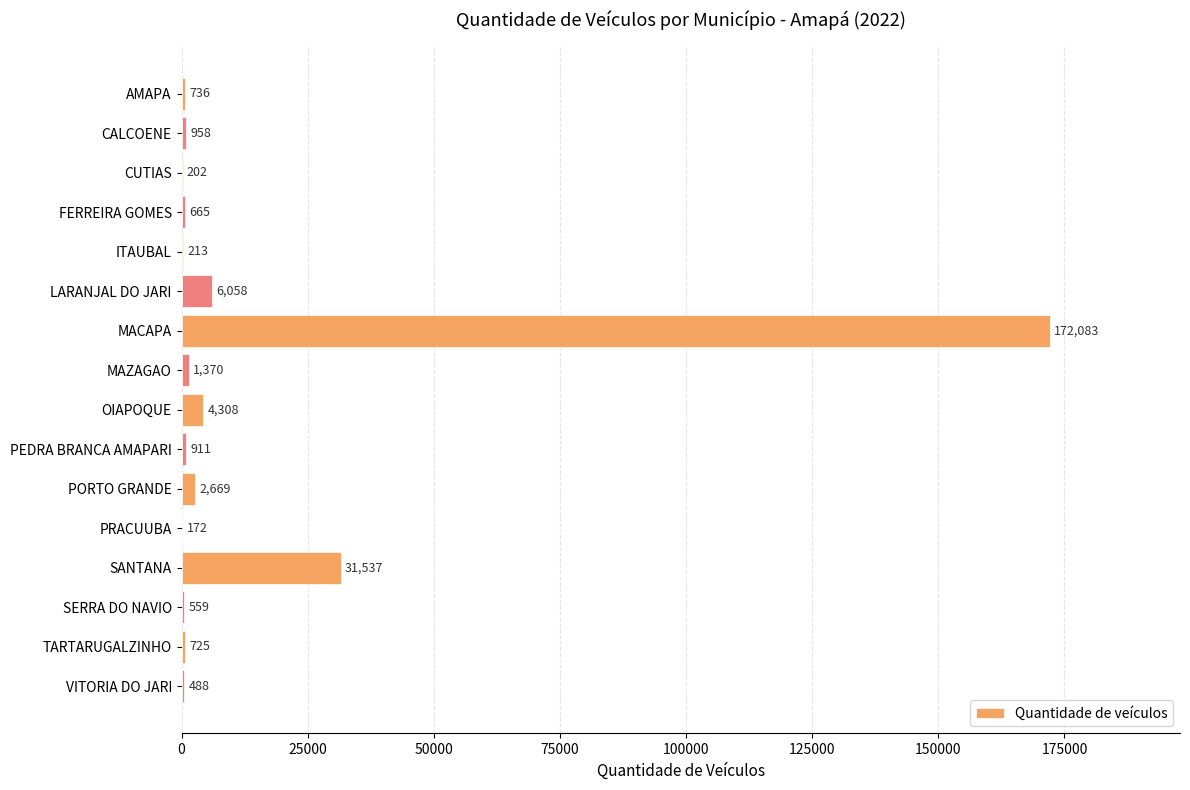

The value at CUTIAS is 202. True or false?

True